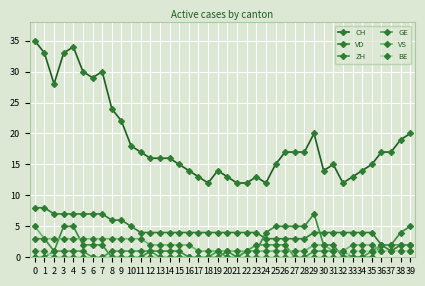

Which series has the largest range (max minus min)?

CH